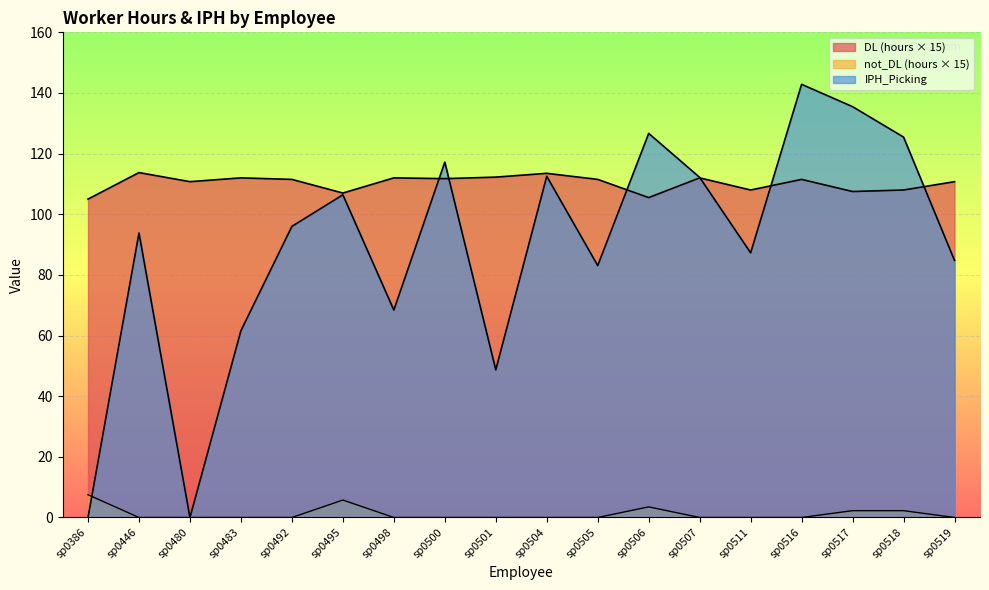

Reading left to right, list all the values displayed in this chart.

DL: sp0386=105.0	sp0446=113.8	sp0480=110.8	sp0483=112.0	sp0492=111.5	sp0495=107.0	sp0498=112.0	sp0500=111.8	sp0501=112.2	sp0504=113.5	sp0505=111.5	sp0506=105.5	sp0507=112.0	sp0511=108.0	sp0516=111.5	sp0517=107.5	sp0518=108.0	sp0519=110.8
not_DL: sp0386=7.5	sp0446=0.0	sp0480=0.0	sp0483=0.0	sp0492=0.0	sp0495=5.8	sp0498=0.0	sp0500=0.0	sp0501=0.0	sp0504=0.0	sp0505=0.0	sp0506=3.5	sp0507=0.0	sp0511=0.0	sp0516=0.0	sp0517=2.2	sp0518=2.2	sp0519=0.0
IPH_Picking: sp0386=0.0	sp0446=93.8	sp0480=0.0	sp0483=61.6	sp0492=96.0	sp0495=106.4	sp0498=68.4	sp0500=117.2	sp0501=48.7	sp0504=112.5	sp0505=83.1	sp0506=126.7	sp0507=112.2	sp0511=87.3	sp0516=142.9	sp0517=135.5	sp0518=125.5	sp0519=84.8